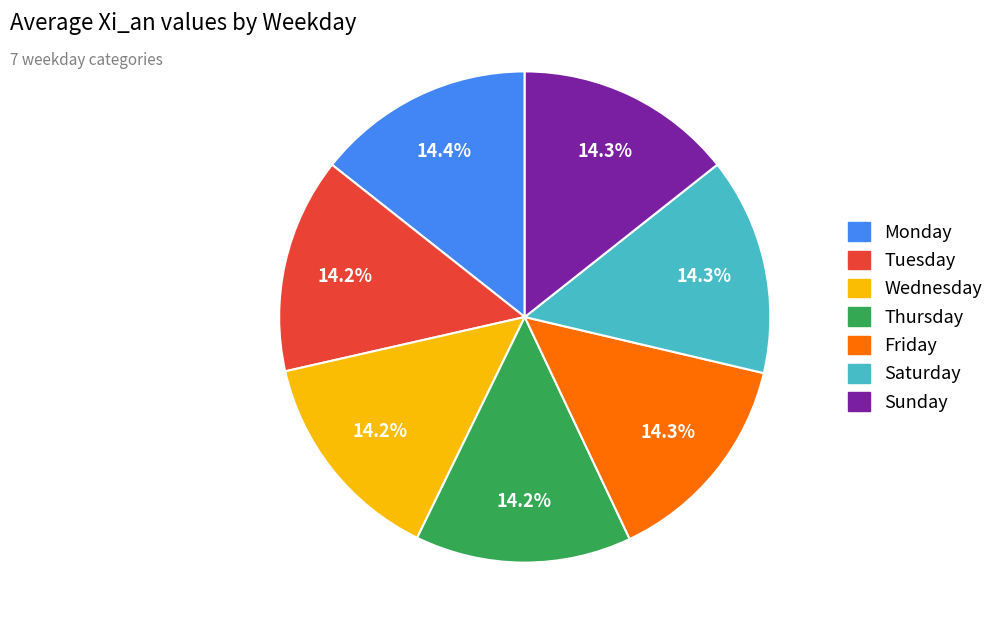

Combined, do Sunday and Wednesday account for over 50%?

No